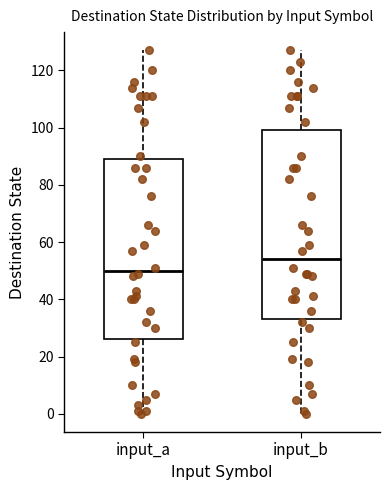

Which box's median line is the lowest?

input_a